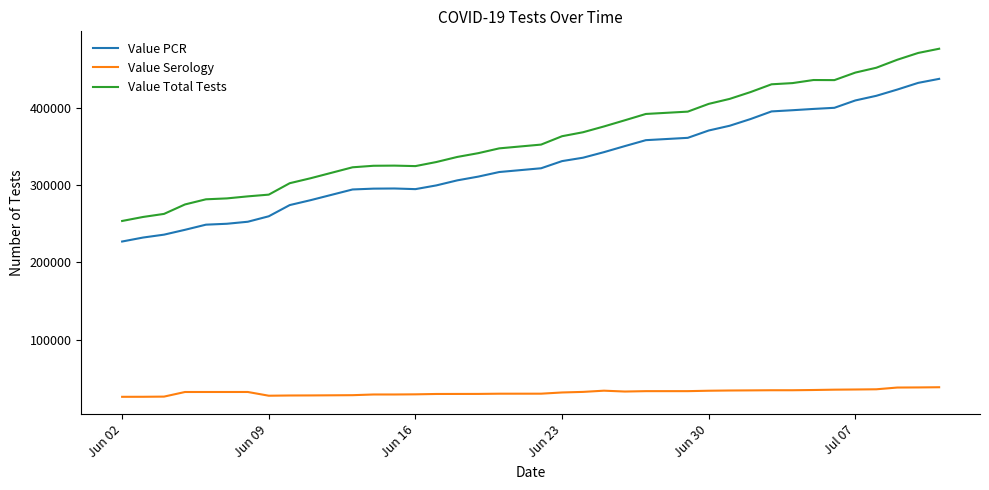

True or false: Value Serology and Value Total Tests cross at least once.

False